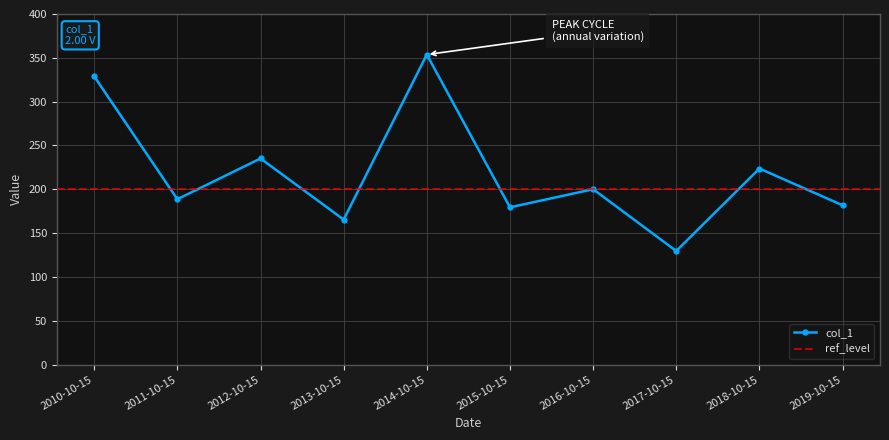

The value at 2017-10-15 is 129.6. True or false?

True